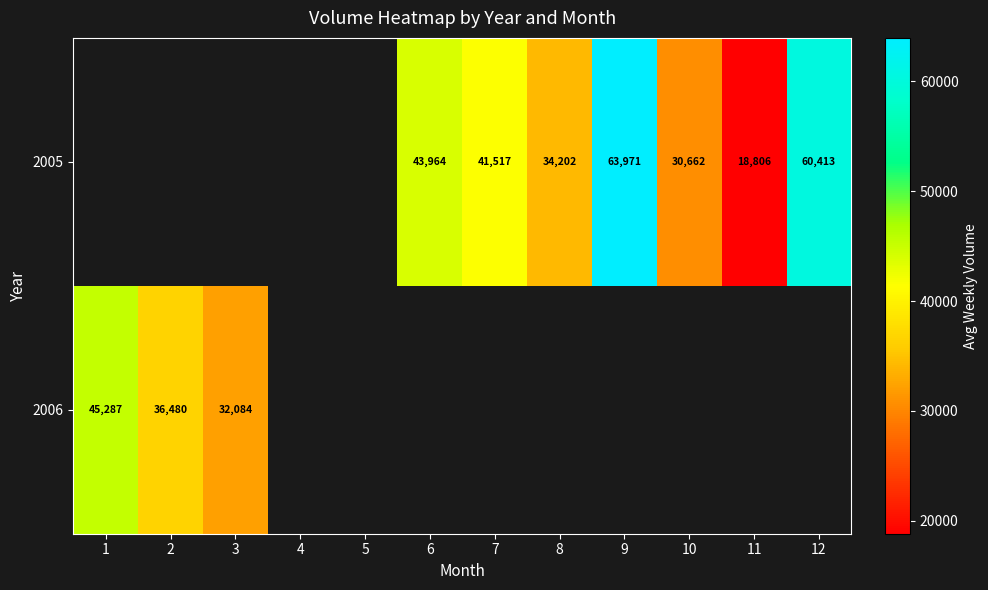

Count the number of data series in this chart.

2